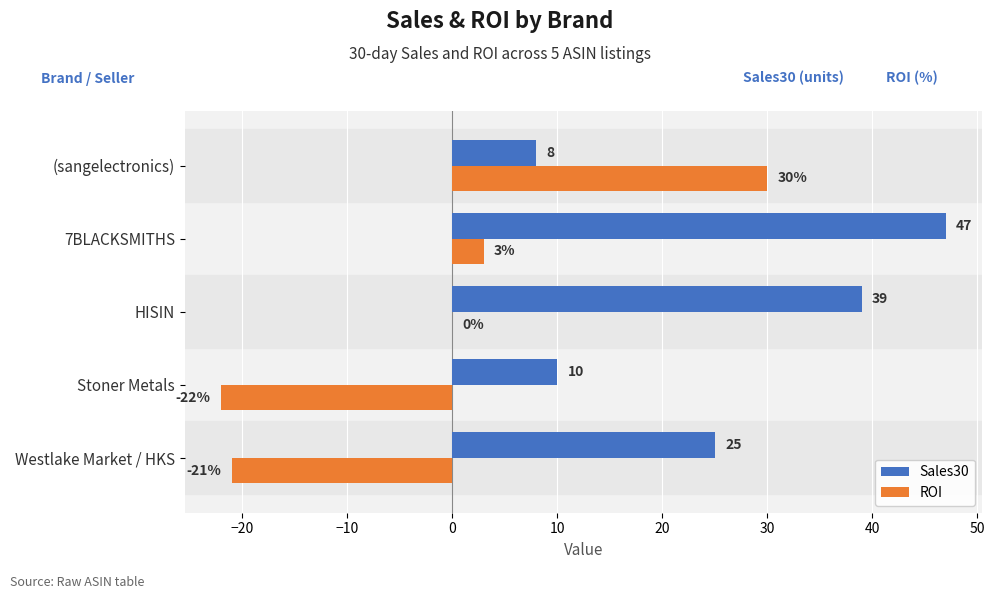

Is it true that ROI equals 3 at 7BLACKSMITHS?

True